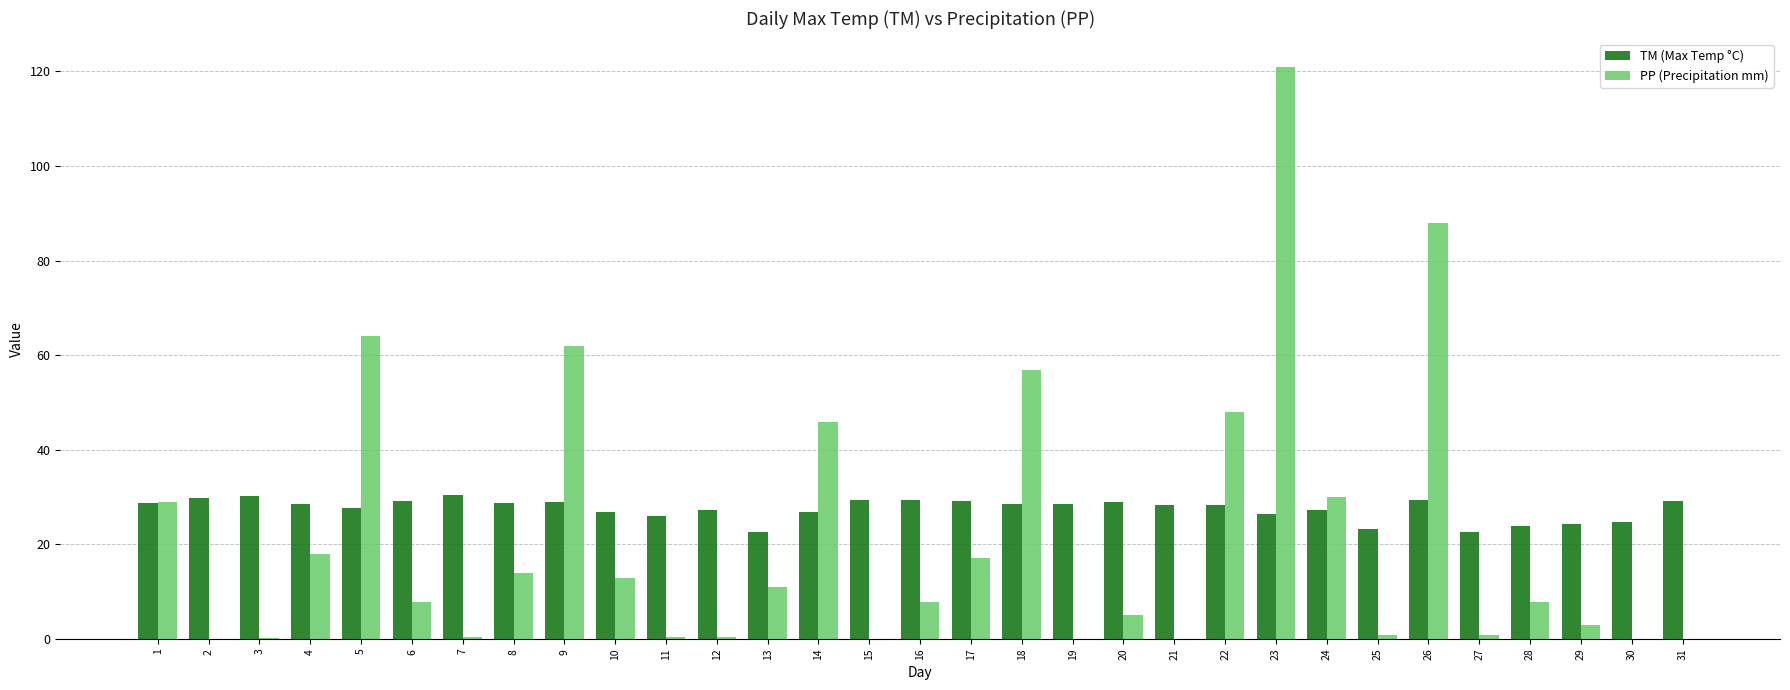

What are all the series names shown in the legend?

TM (Max Temp °C), PP (Precipitation mm)